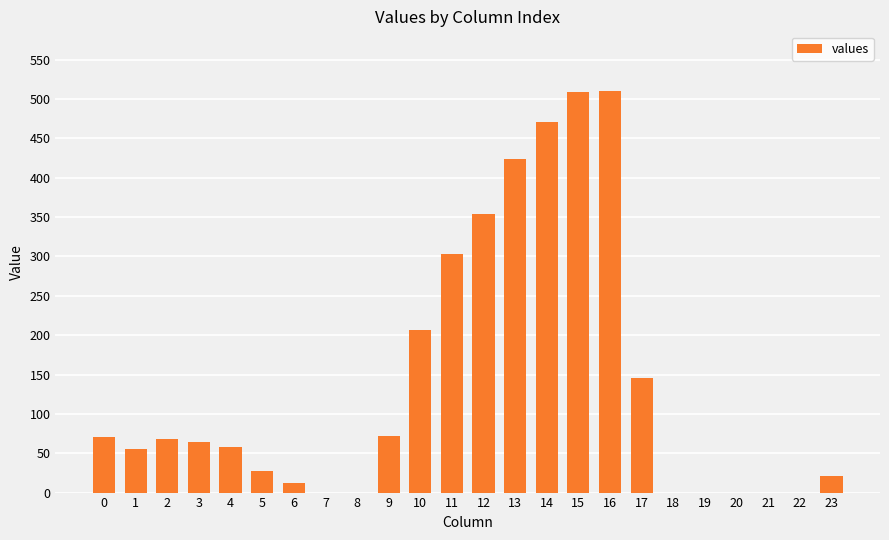

What is the sum of all values?

3370.4